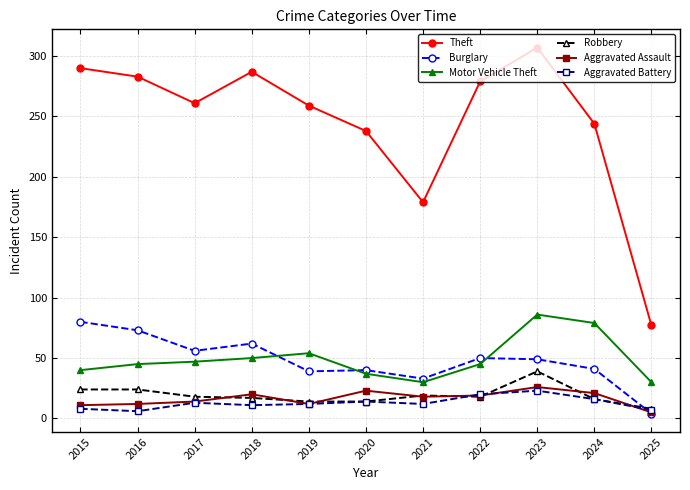

Is it true that Theft equals 179 at 2021?

True